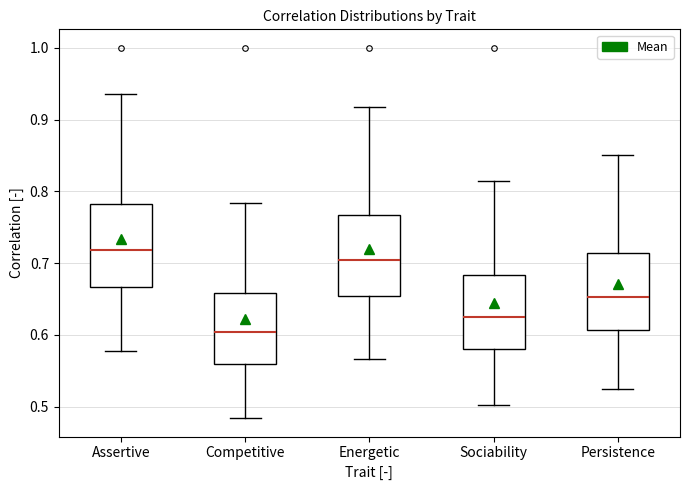

Where does the lower whisker of the box for Assertive end on the y-axis? The values are not printed on the chart, so give them approximately, as read against the axis.

0.58